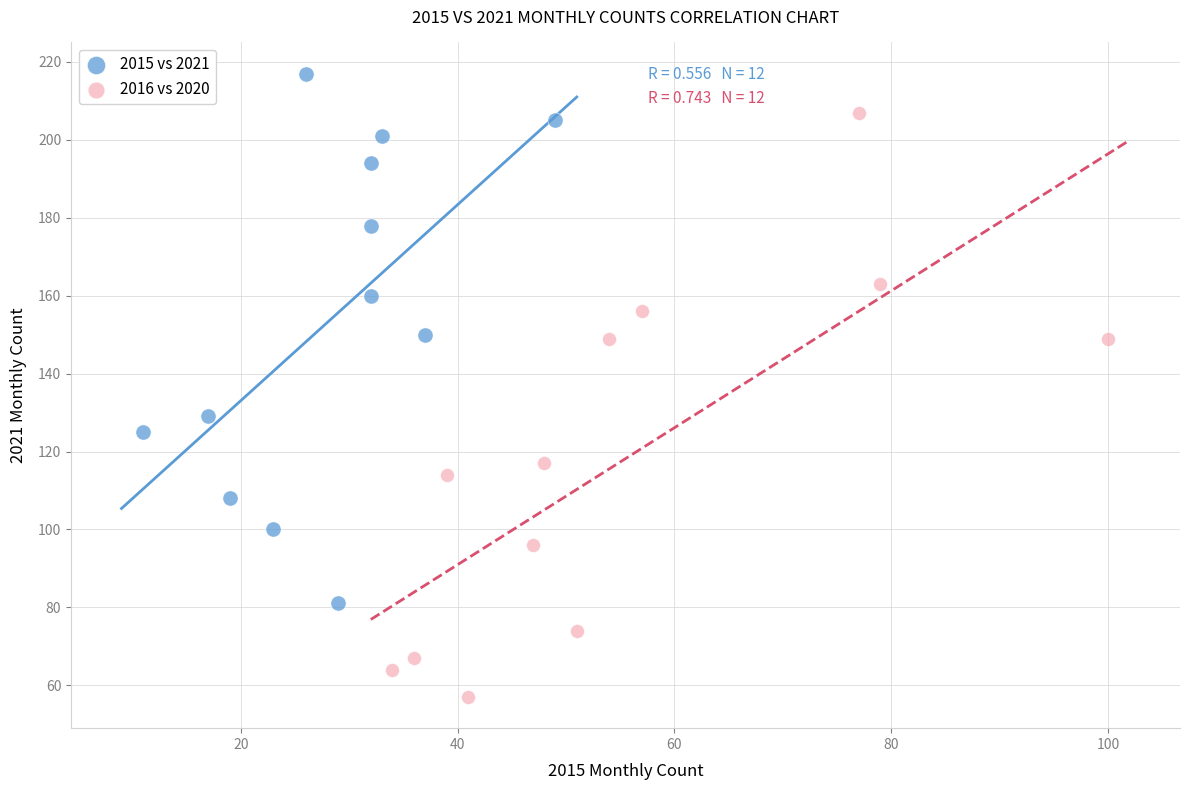

Which series has the largest Y range (max minus min)?

2016 vs 2020